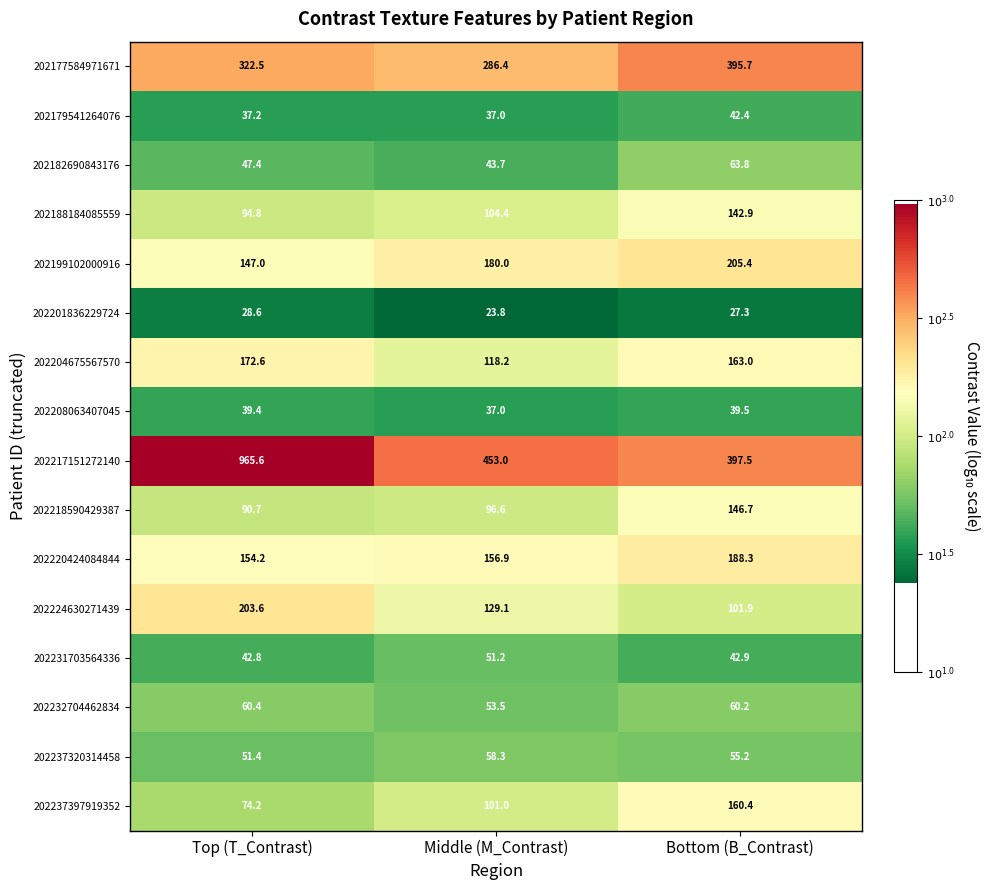

What value does the 202231703564336 series have at Bottom (B_Contrast)?

42.9